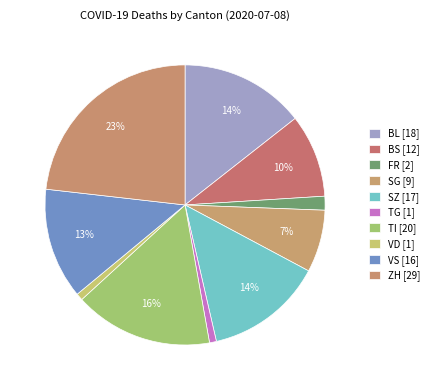

How many segments does this pie chart have?

10